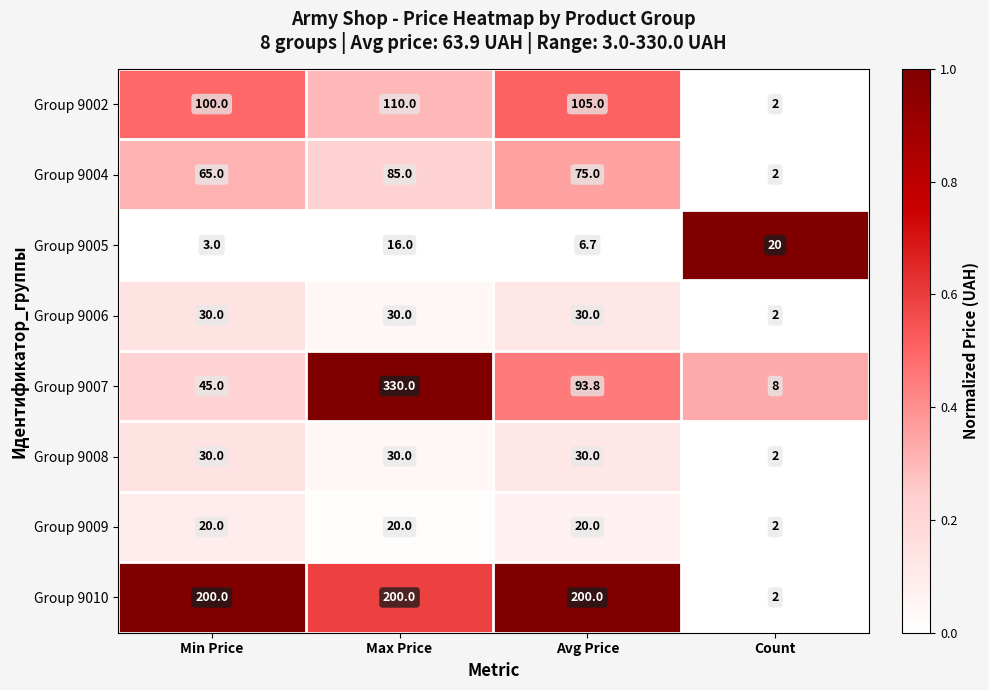

Count the number of data series in this chart.

8